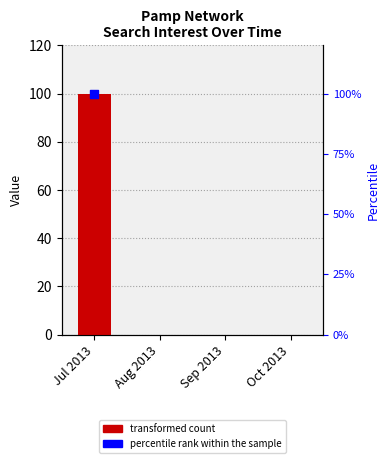

Which has a higher value, Sep 2013 or Jul 2013?

Jul 2013